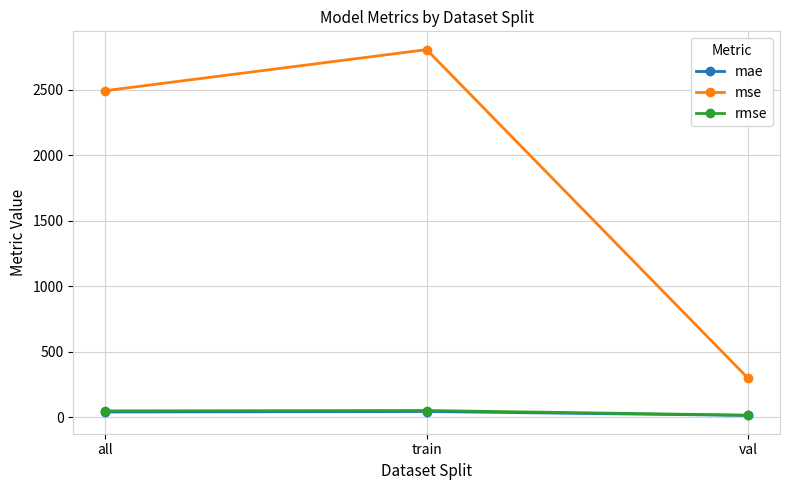

What are all the series names shown in the legend?

mae, mse, rmse